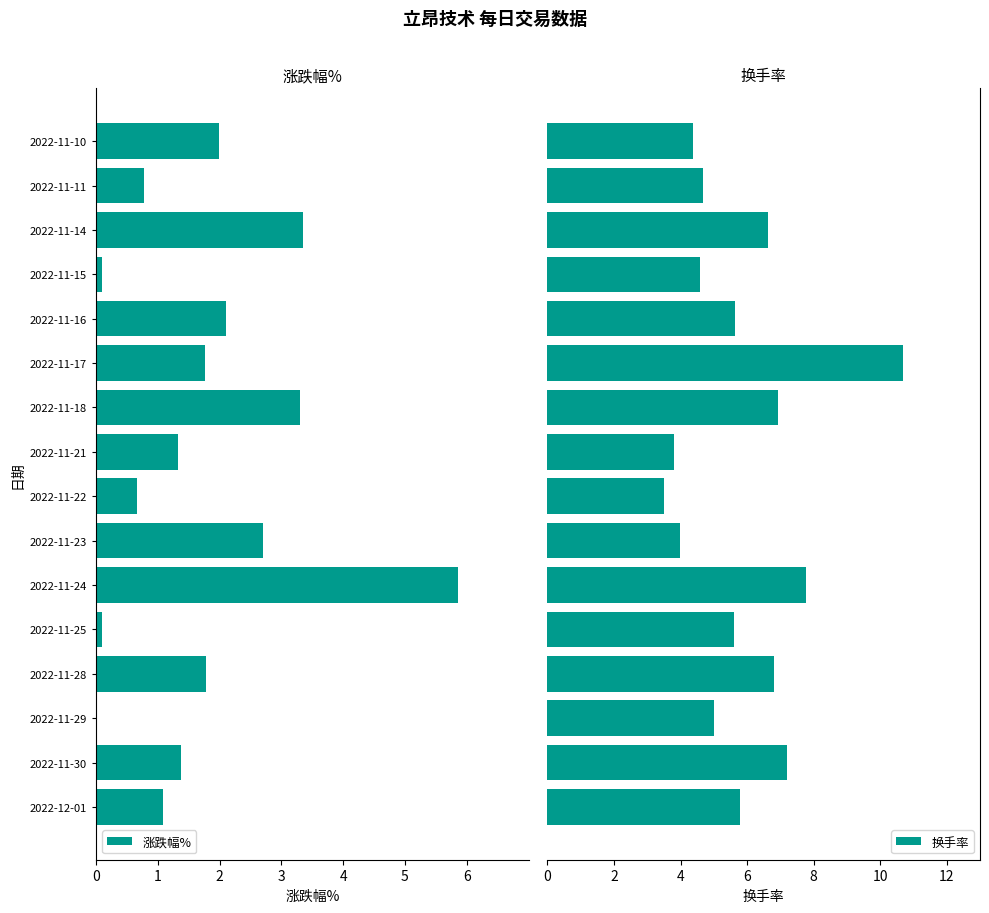

What is the average value of the 换手率 series?

5.8